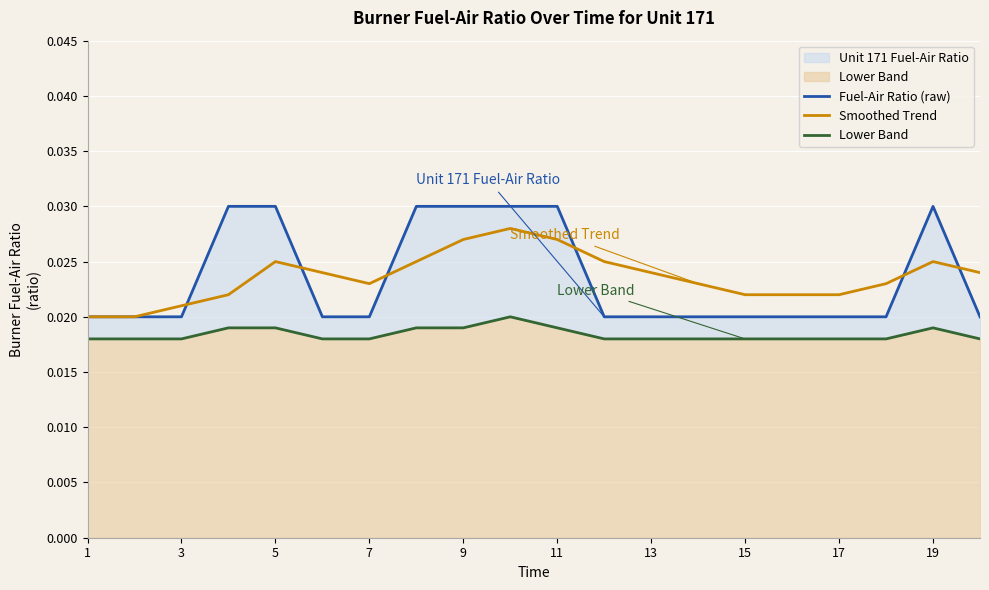

Is it true that Lower Band equals 0.0 at 17?

True